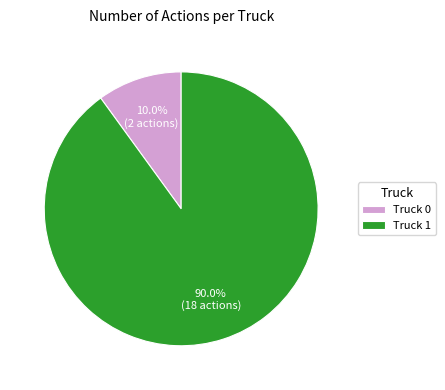

To the nearest percent, what percentage of the pie is Truck 1?

90%